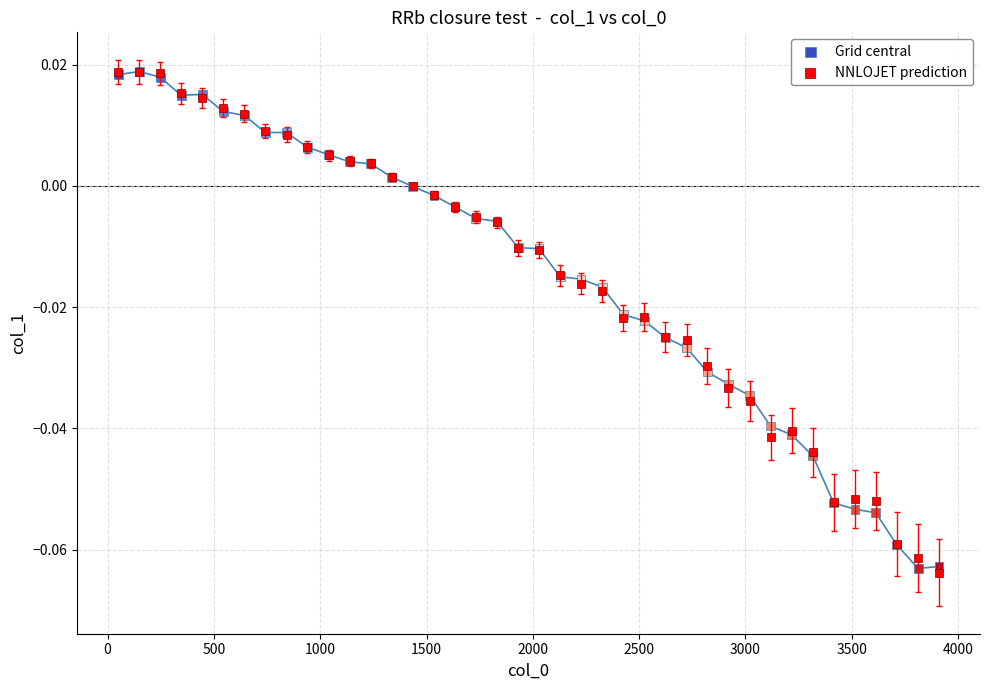

What are all the series names shown in the legend?

Grid central, NNLOJET prediction